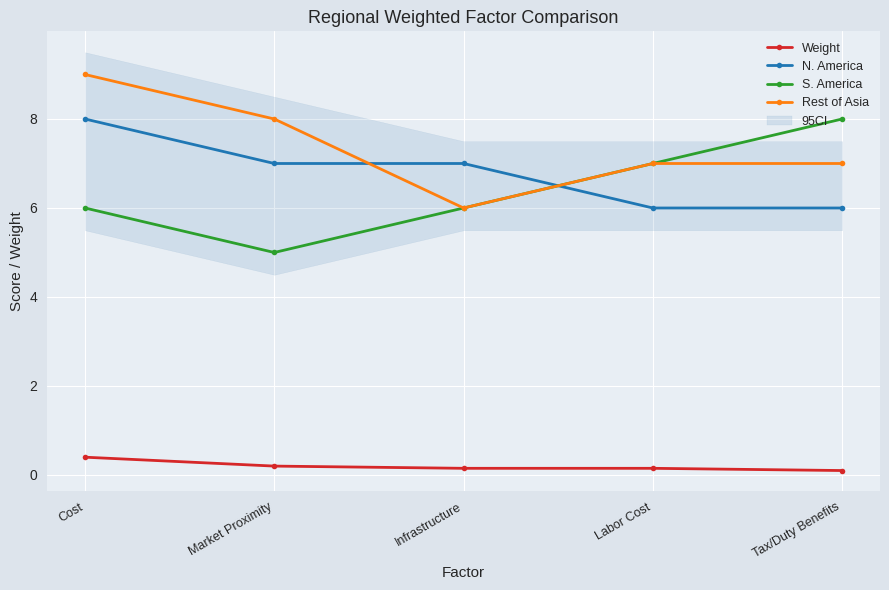

At Infrastructure, list the series in order from largest to smallest.

N. America, S. America, Rest of Asia, Weight